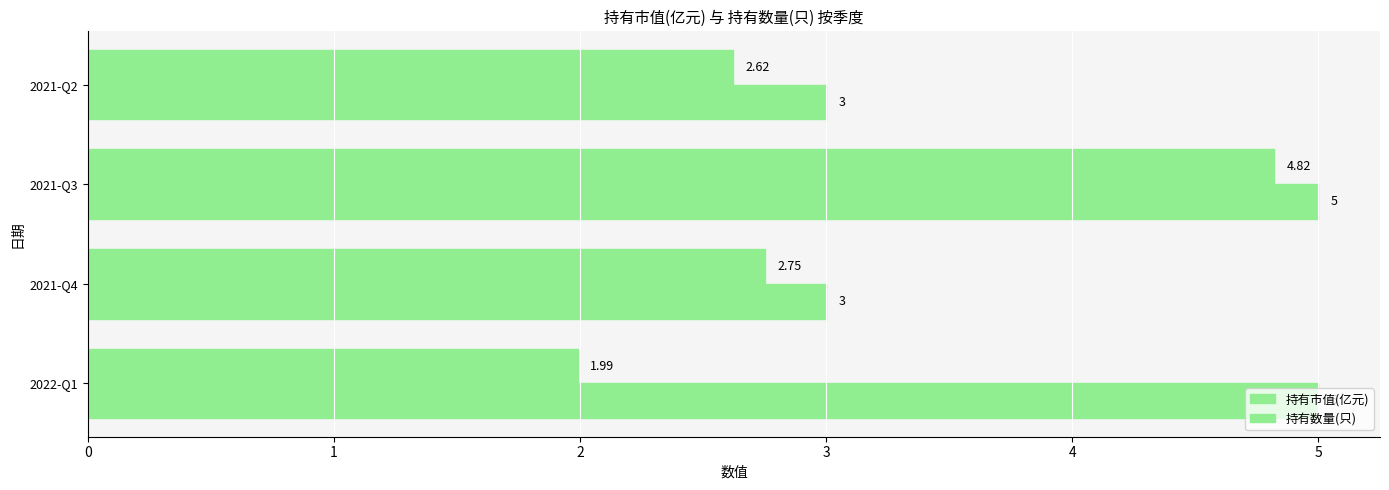

How many data points does each series have?

4